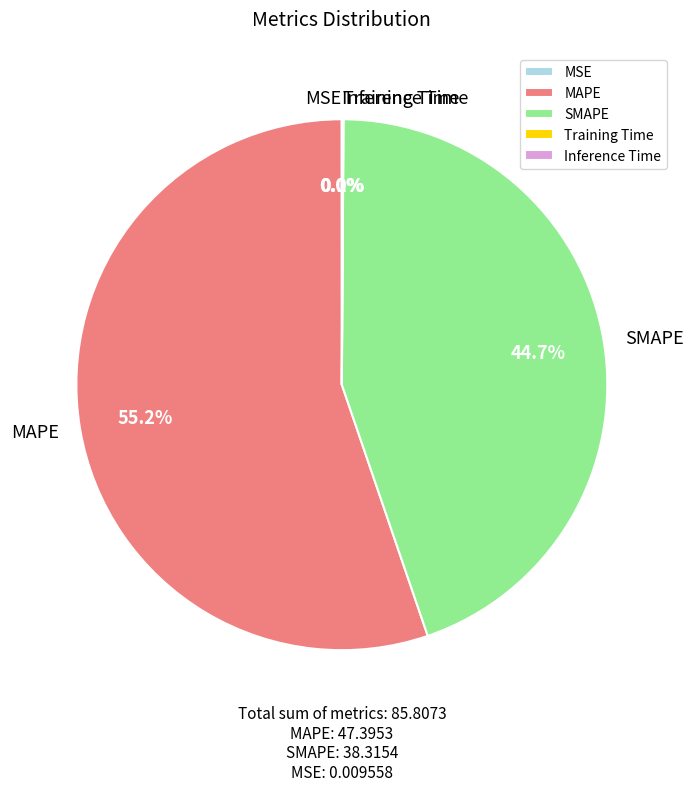

To the nearest percent, what is the average slice percentage?

20%